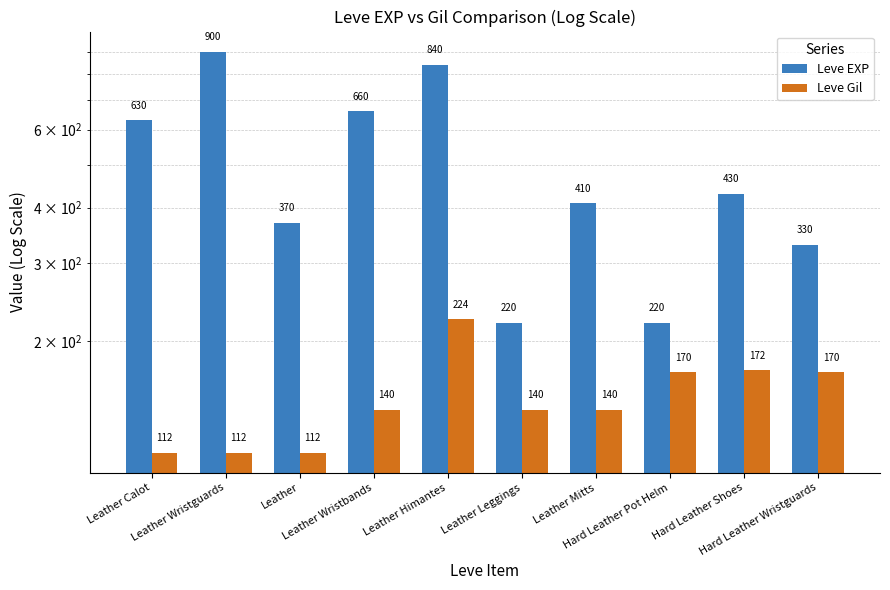

What is the difference between the maximum and minimum values in the Leve Gil series?

112